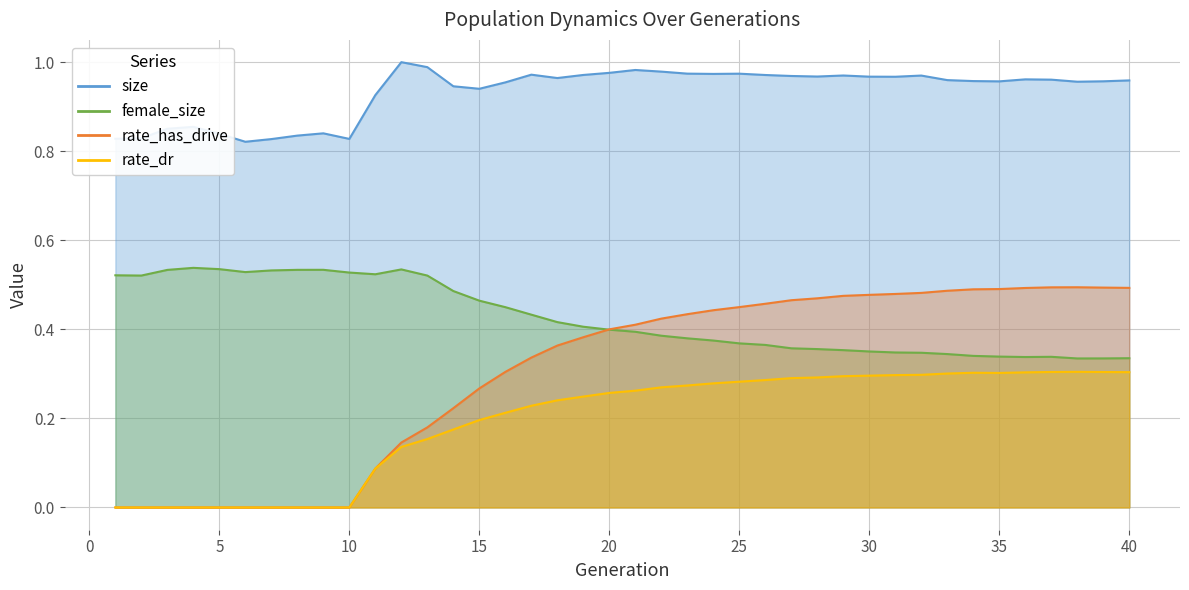

What value does the rate_dr series have at 23?

0.3